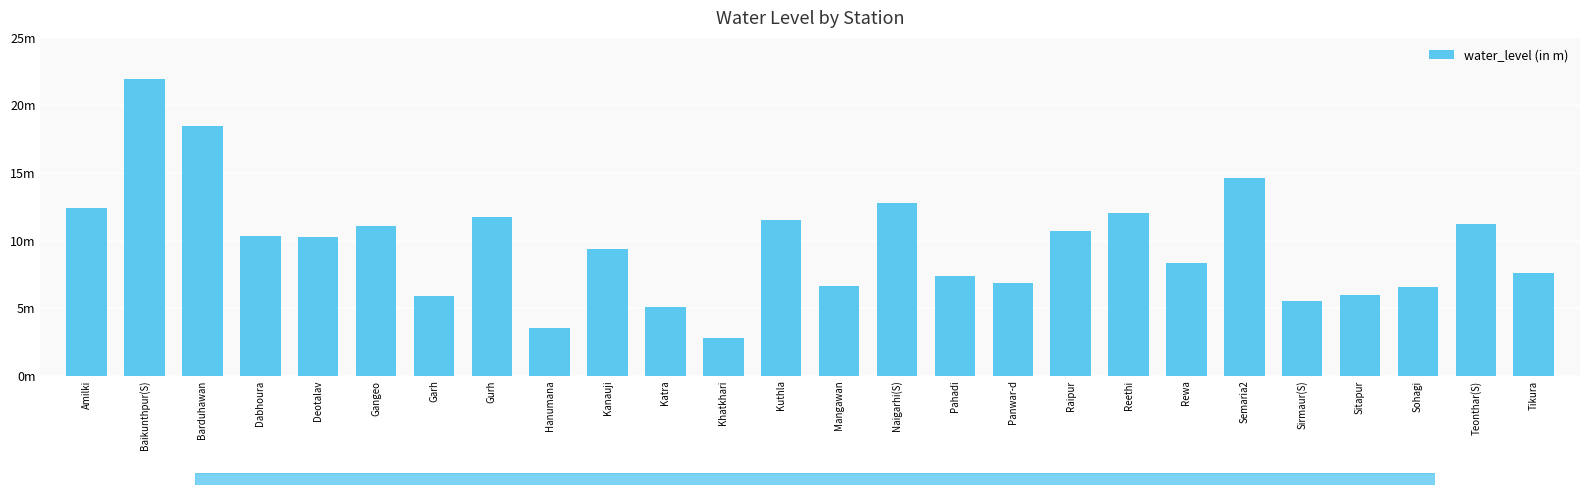

At which label is the value closest to 12?

Reethi